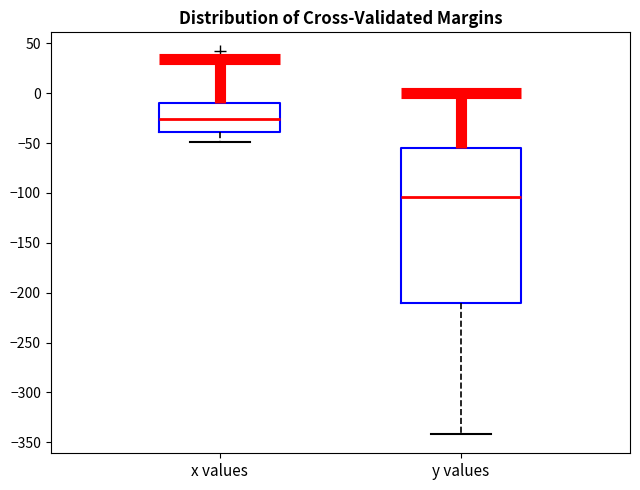

Reading left to right, read every box against the y-axis: the position of its median line, the range the box covers, and the ends of its whiskers. The values are not printed on the chart, so give them approximately, as read against the axis.

x values: median -25, box -40 to -10, whiskers -50 to 35
y values: median -105, box -210 to -55, whiskers -340 to 0